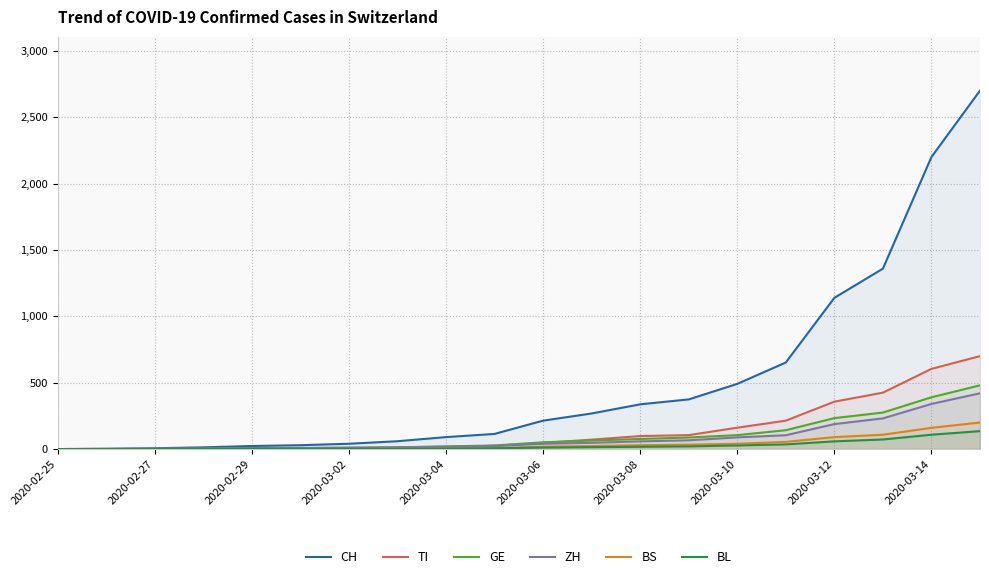

What are all the series names shown in the legend?

CH, TI, GE, ZH, BS, BL